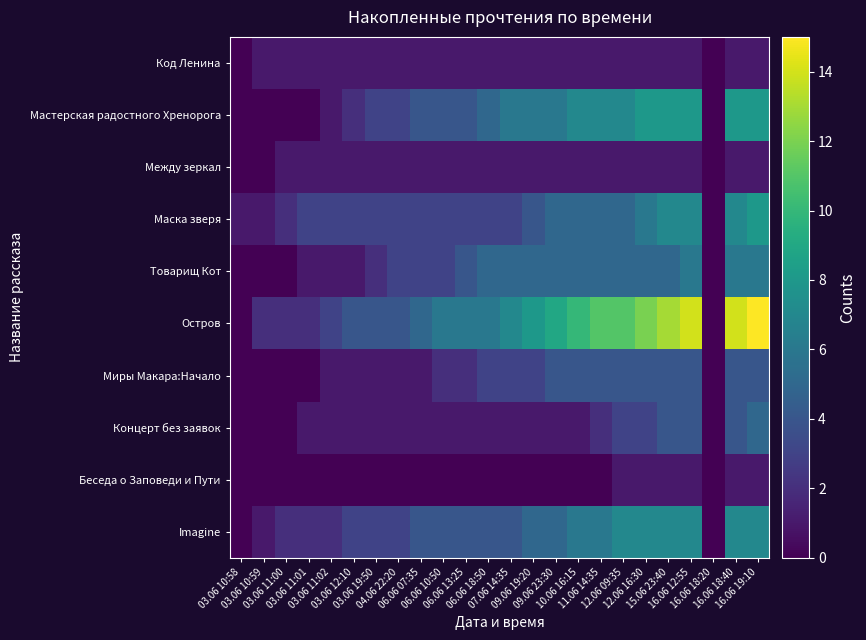

What is the difference between the Мастерская радостного Хренорога values at 16.06 19:10 and 09.06 19:20?

2